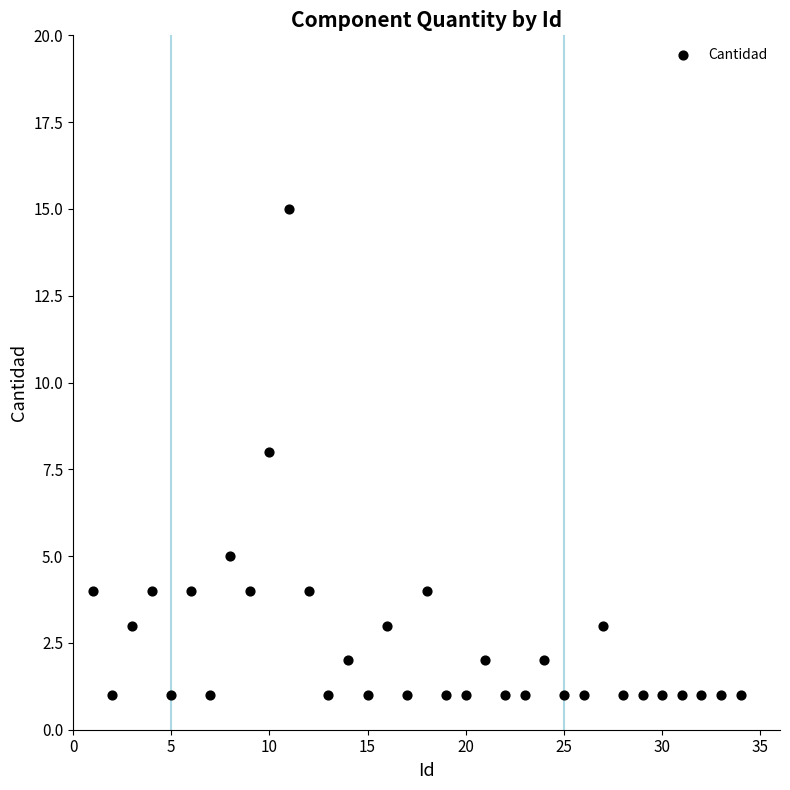

What is the range of X values (max minus min)?

33